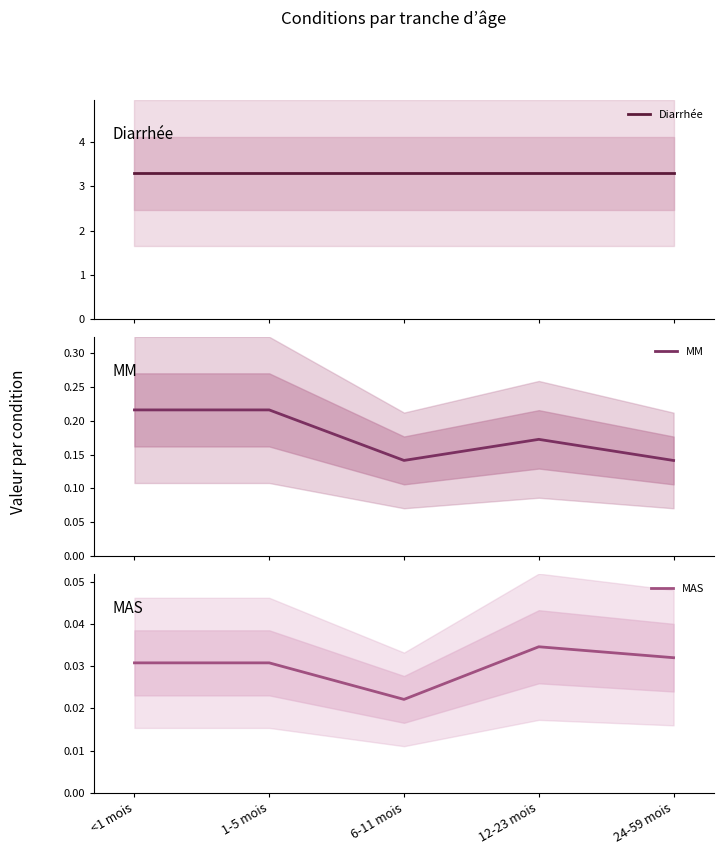

How many lines are shown in the chart?

3